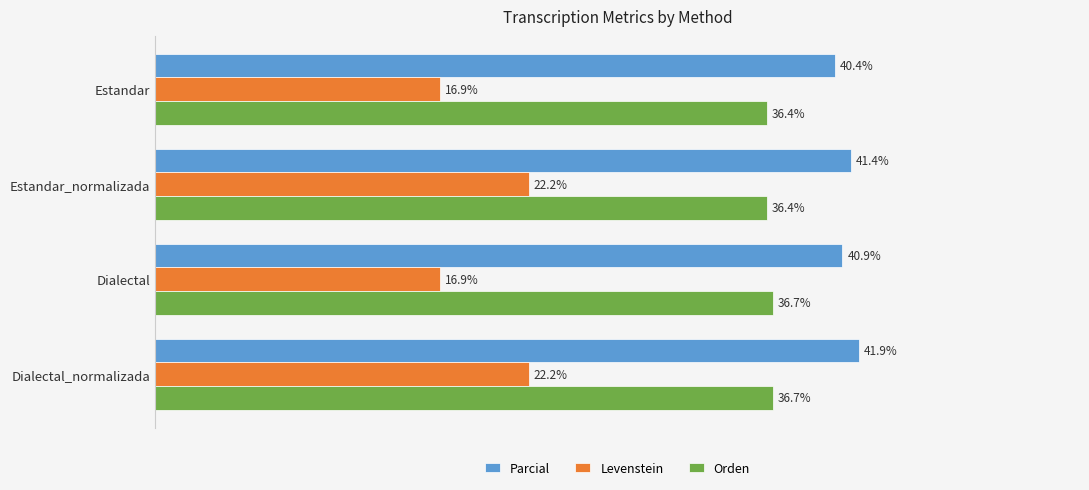

Is the value of Orden at Dialectal_normalizada greater than the value of Levenstein at Estandar?

Yes